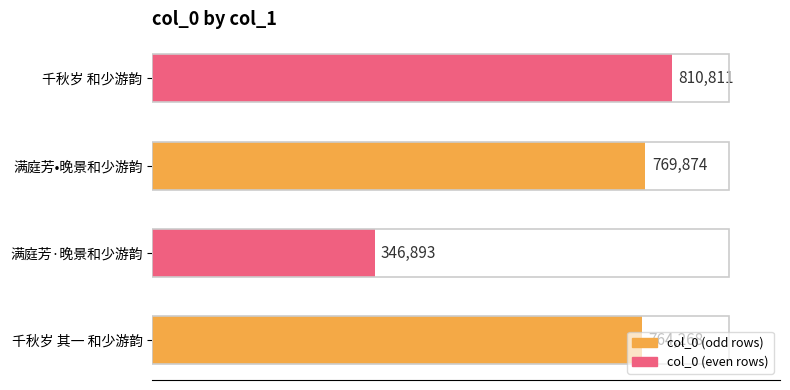

Which category has the lowest value across all series?

满庭芳·晚景和少游韵